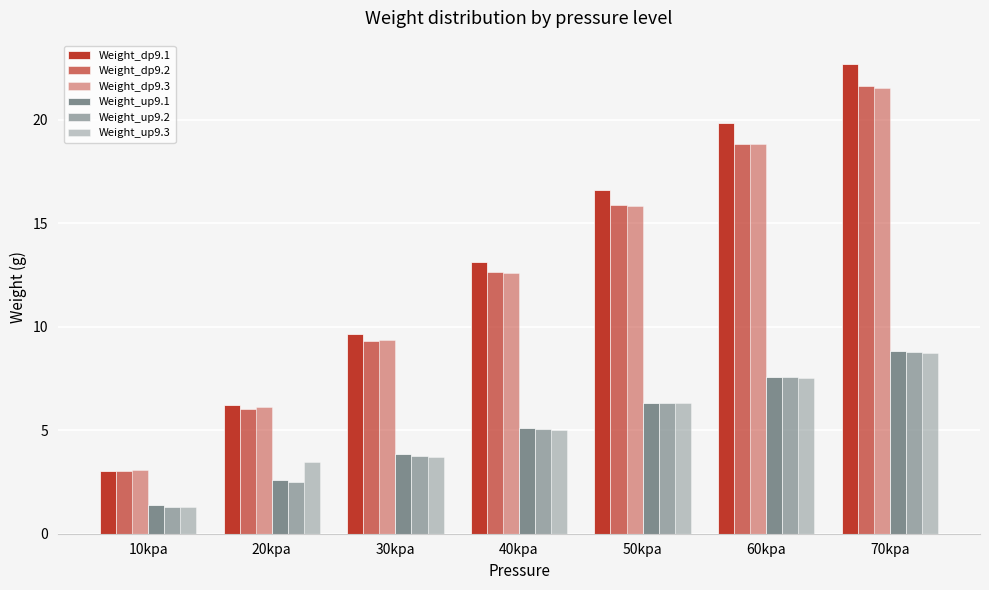

What is the difference between the maximum and minimum values in the Weight_dp9.1 series?

19.6